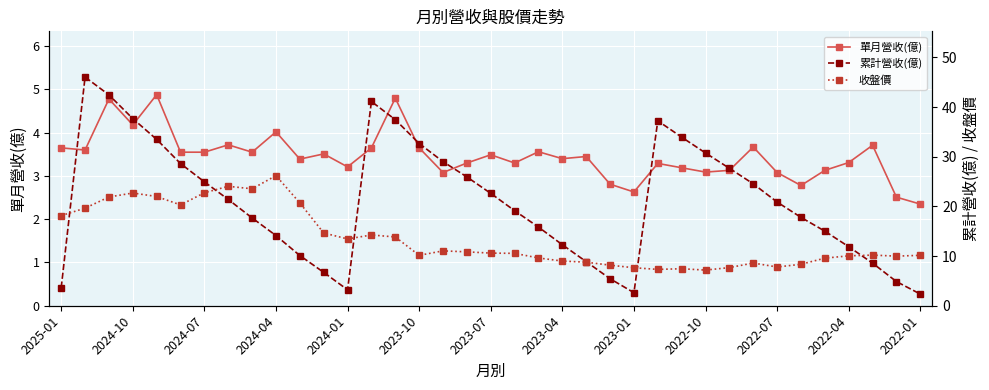

The 累計營收(億) series shows 5.4 at 34. True or false?

False